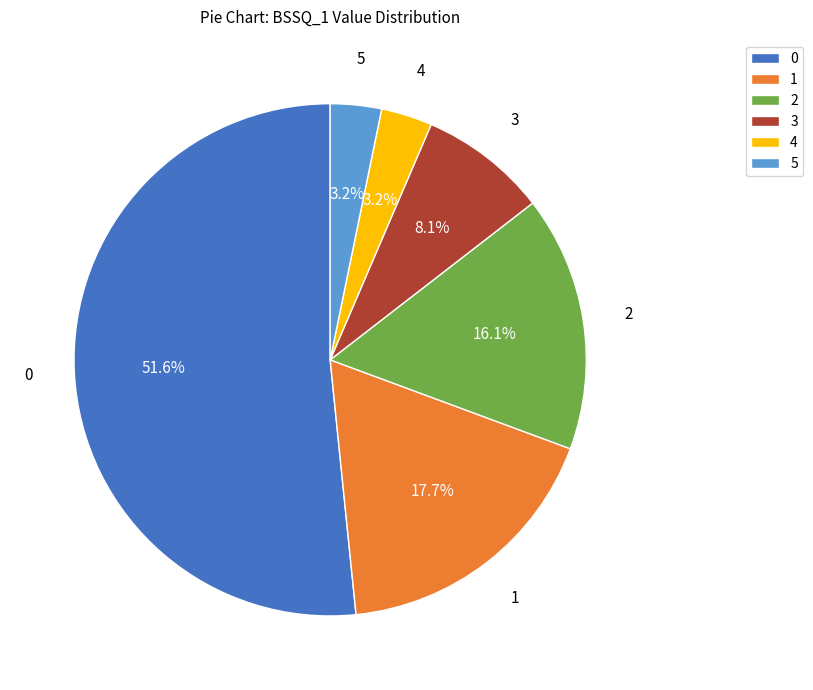

Combined, do 1 and 4 account for over 50%?

No